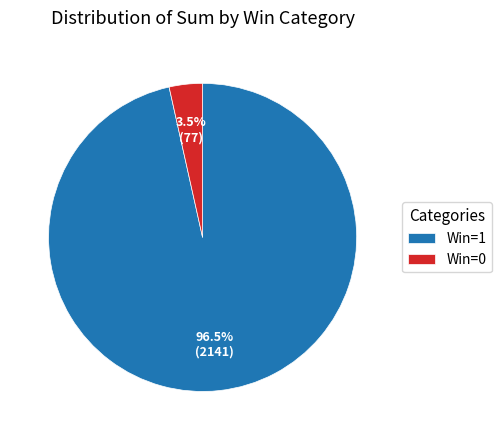

Count the number of slices in the pie.

2